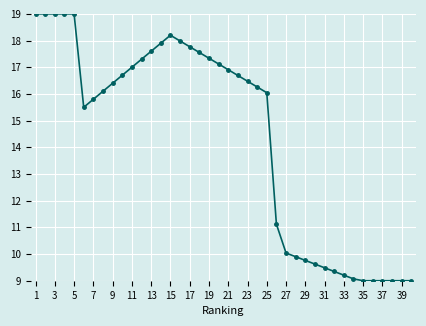

What is the difference between the second highest and second lowest values?

10.0